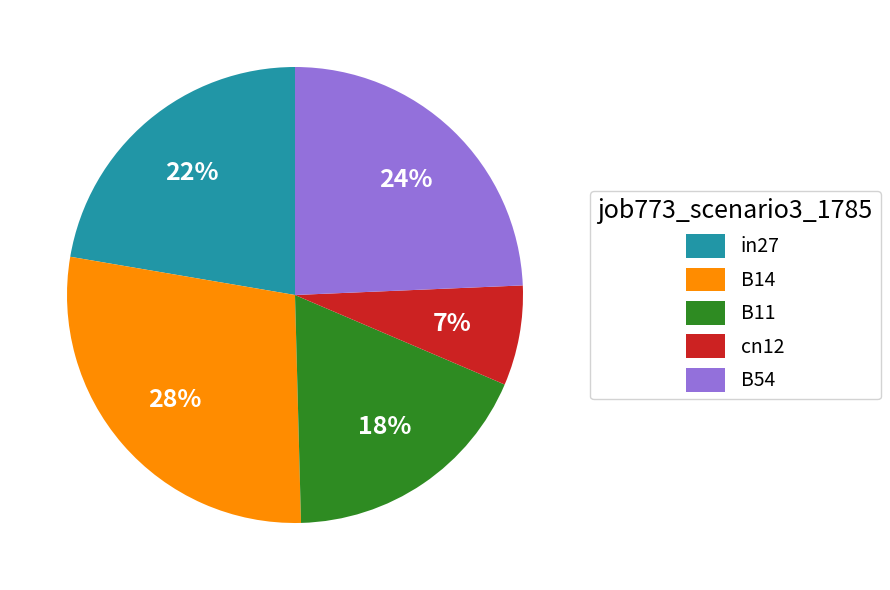

Rank the categories by value from lowest to highest.

cn12, B11, in27, B54, B14